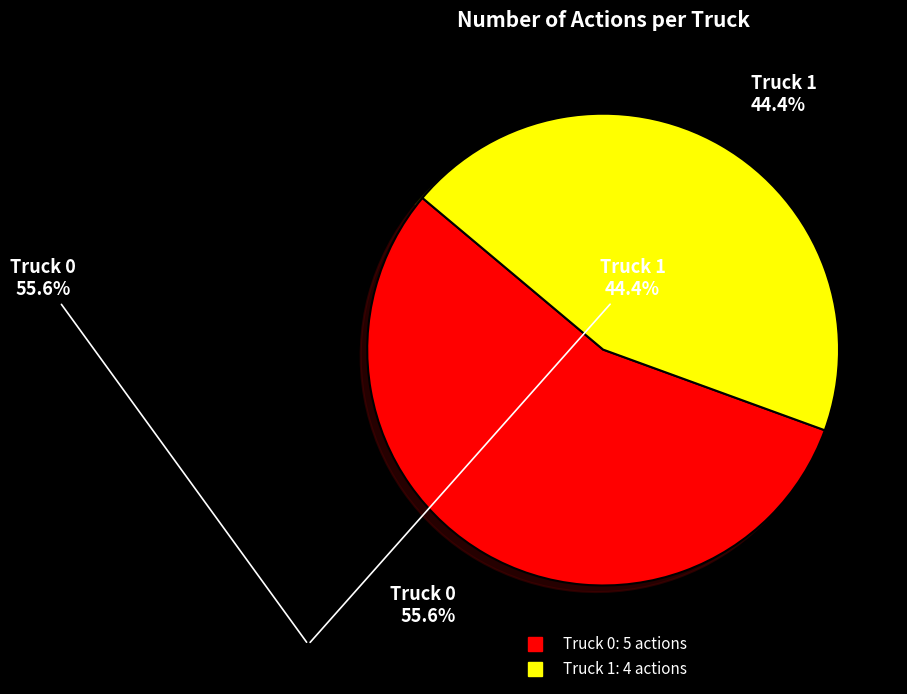

Which category has the biggest portion of the pie?

Truck 0